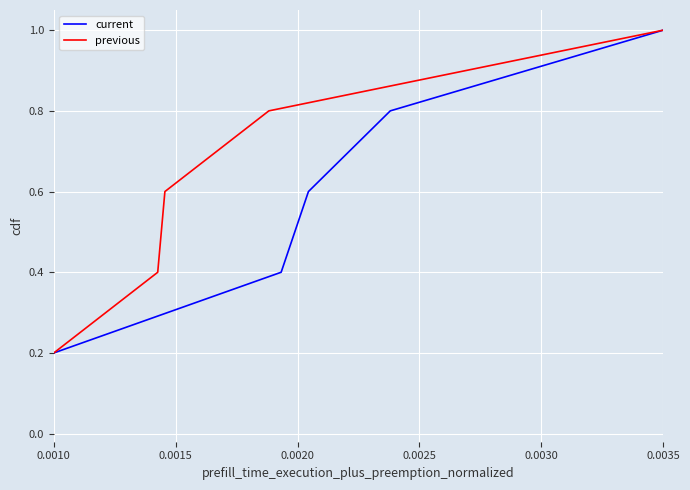

What are all the series names shown in the legend?

current, previous